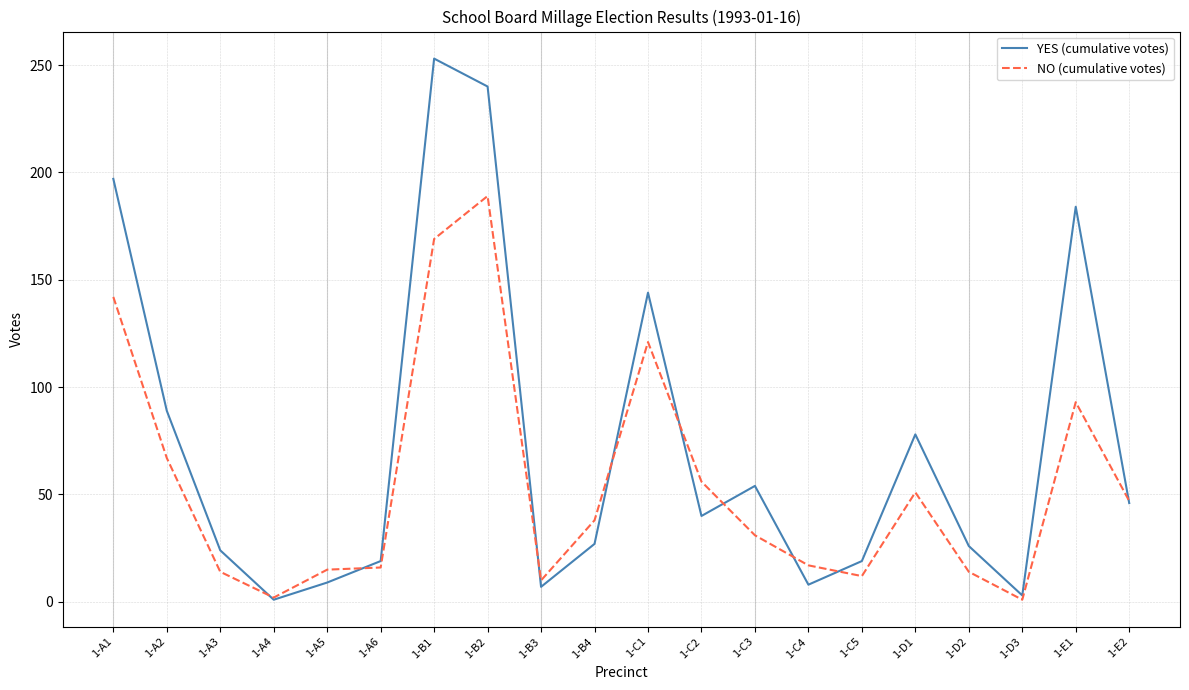

The value of YES (cumulative votes) at 1-B1 is 147. True or false?

False